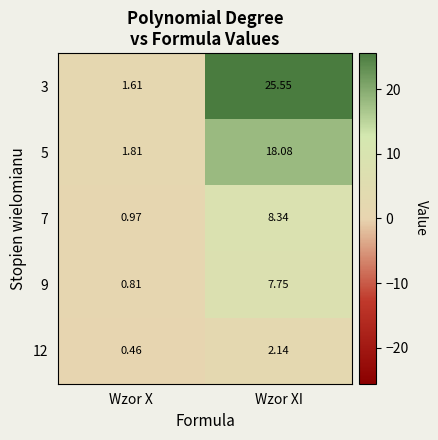

Where is 3 nearest to the value 13?

Wzor X